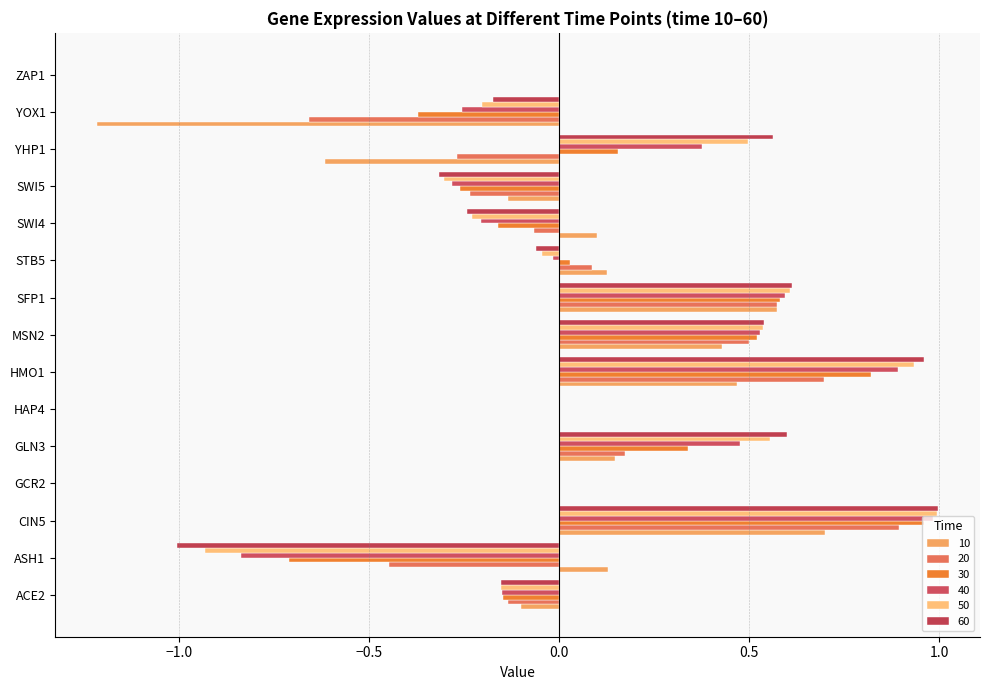

List the series in order of their peak value, highest first.

60, 50, 40, 30, 20, 10